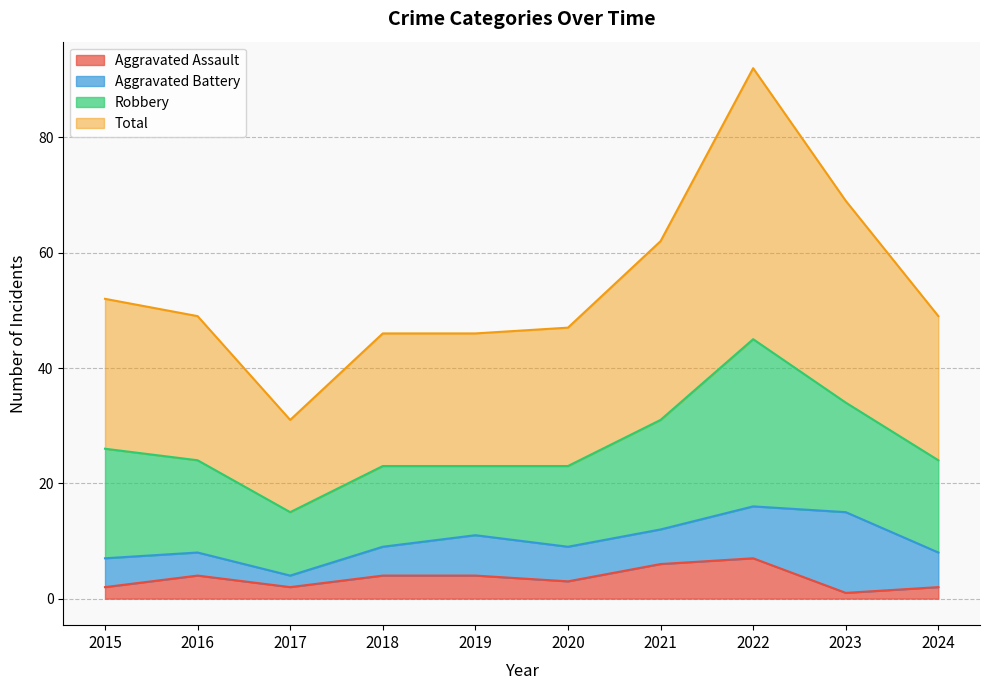

True or false: Aggravated Assault and Total intersect in this chart.

False